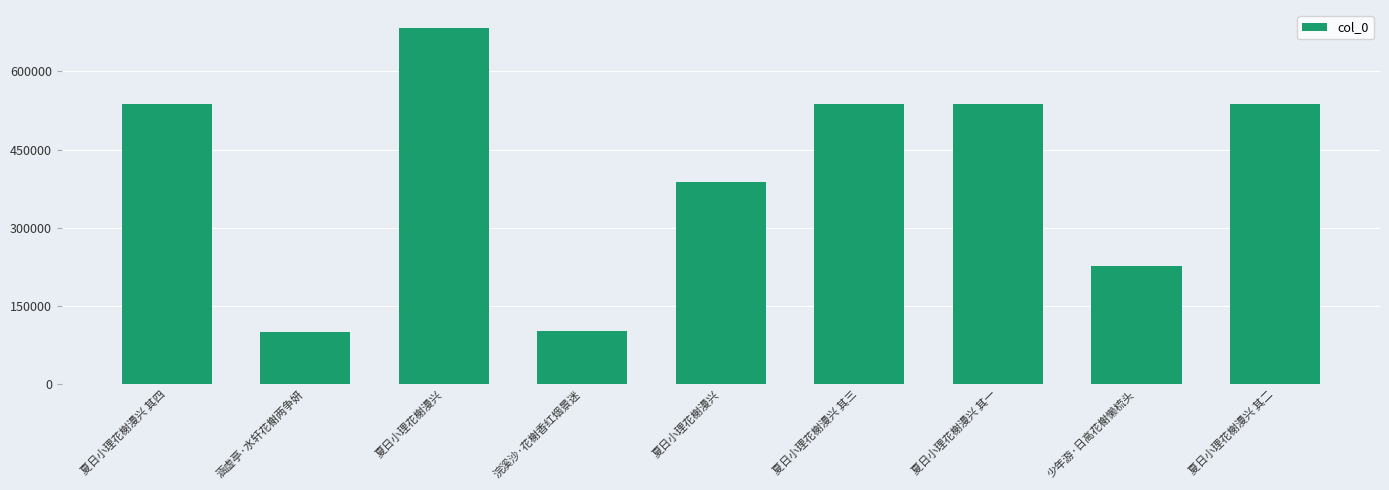

How many data points does each series have?

9